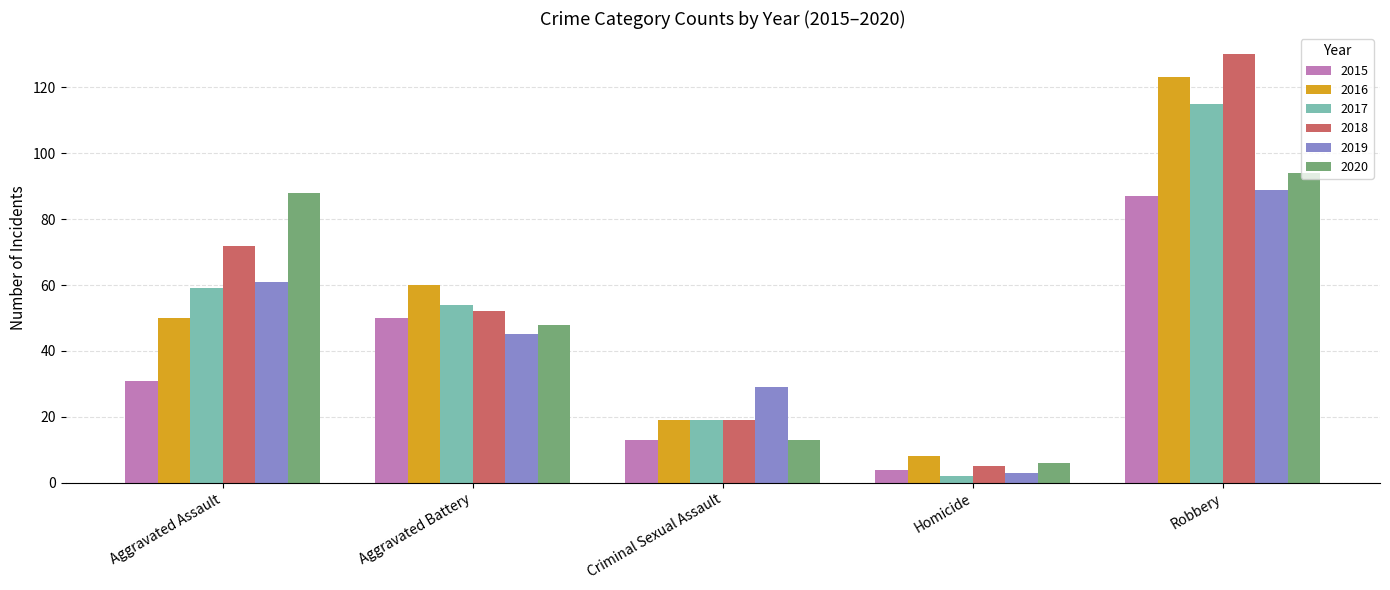

What is the difference between the highest and lowest values at Robbery?

43